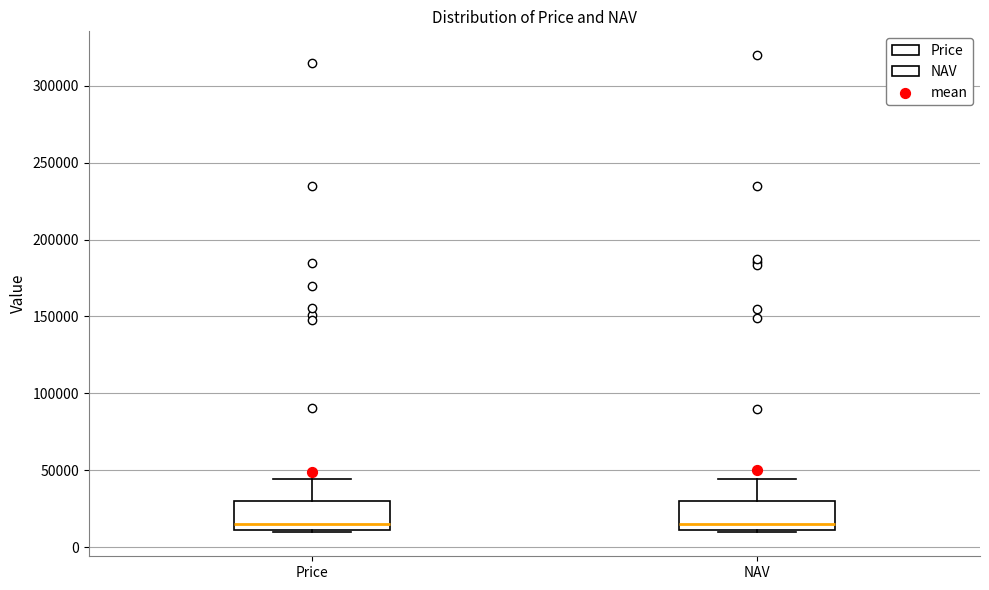

Reading left to right, transcribe this box plot: for each box, give where its median line is, the range the box spans, and where its two whiskers end, as read against the y-axis. The values are not printed on the chart, so give them approximately, as read against the axis.

Price: median 15000, box 10000 to 30000, whiskers 10000 (just below the box's lower edge) to 45000
NAV: median 15000, box 10000 to 30000, whiskers 10000 (just below the box's lower edge) to 45000